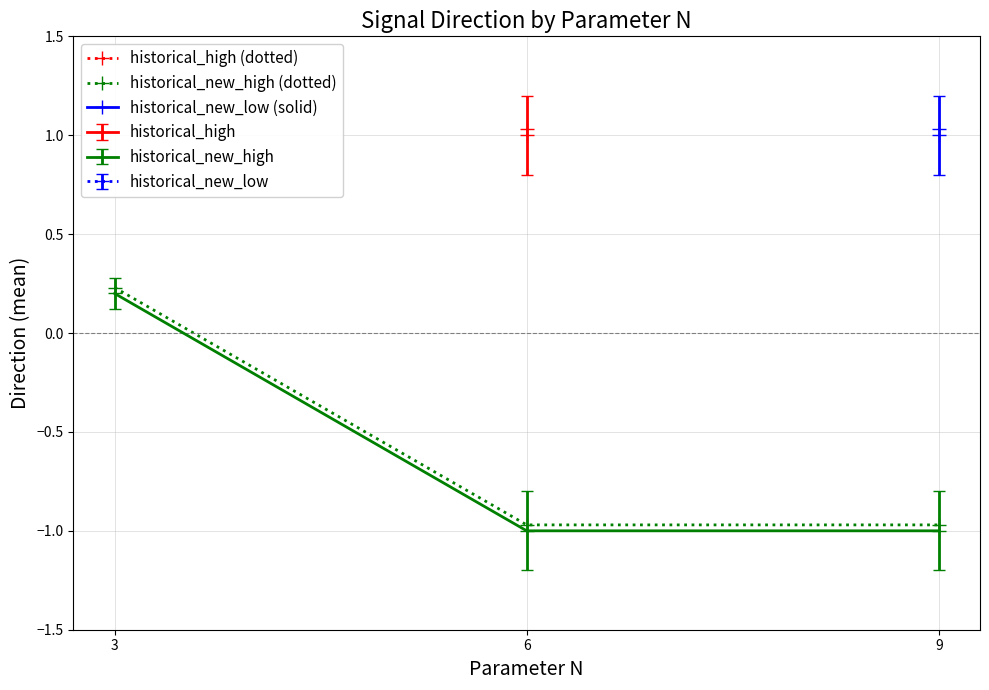

How many values are between 0 and 1?

1